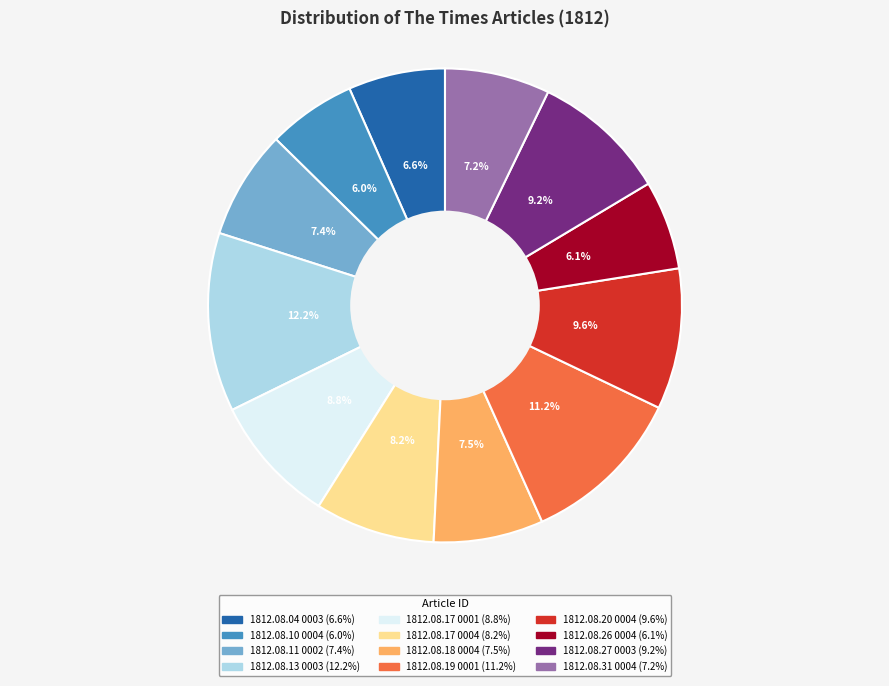

Is there any slice that represents more than half of the pie?

No